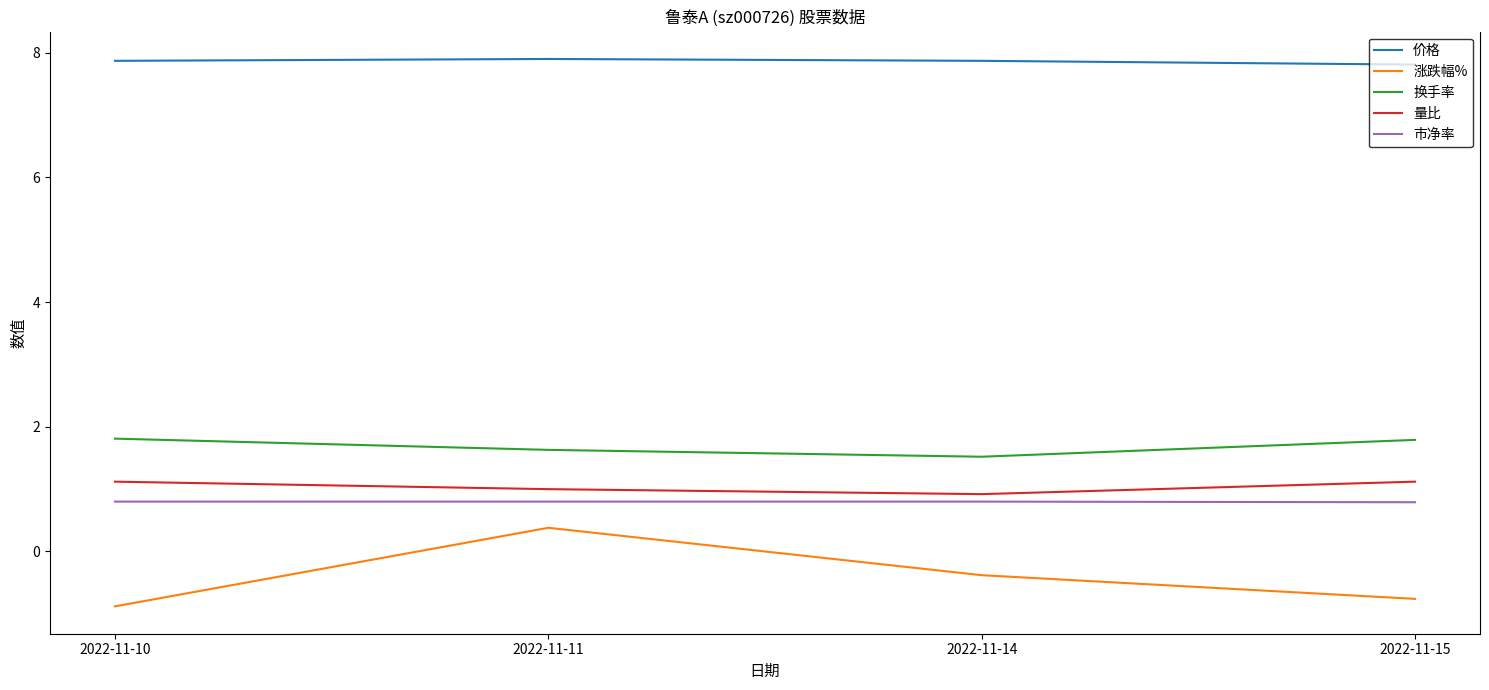

The value of 换手率 at 2022-11-15 is 1.8. True or false?

True